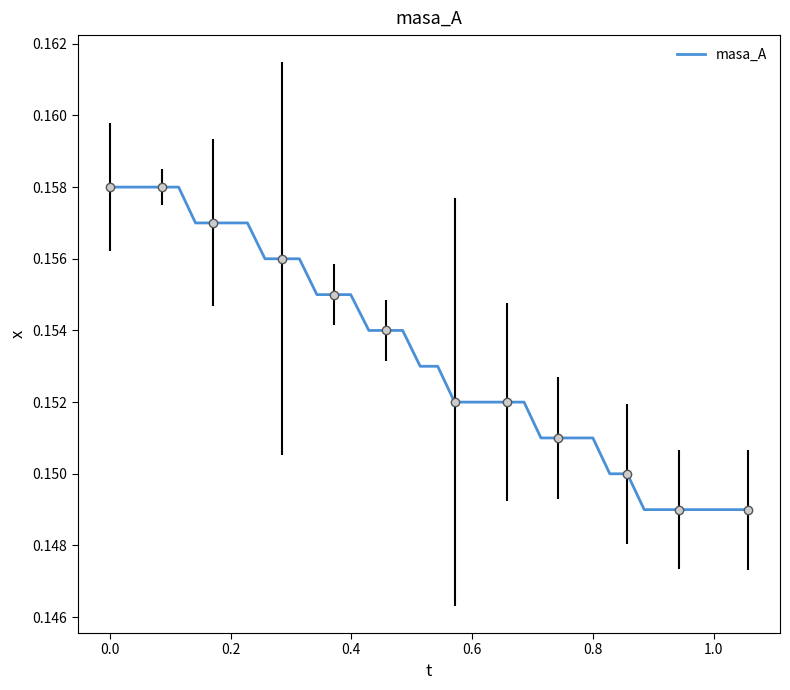

How many lines are shown in the chart?

1